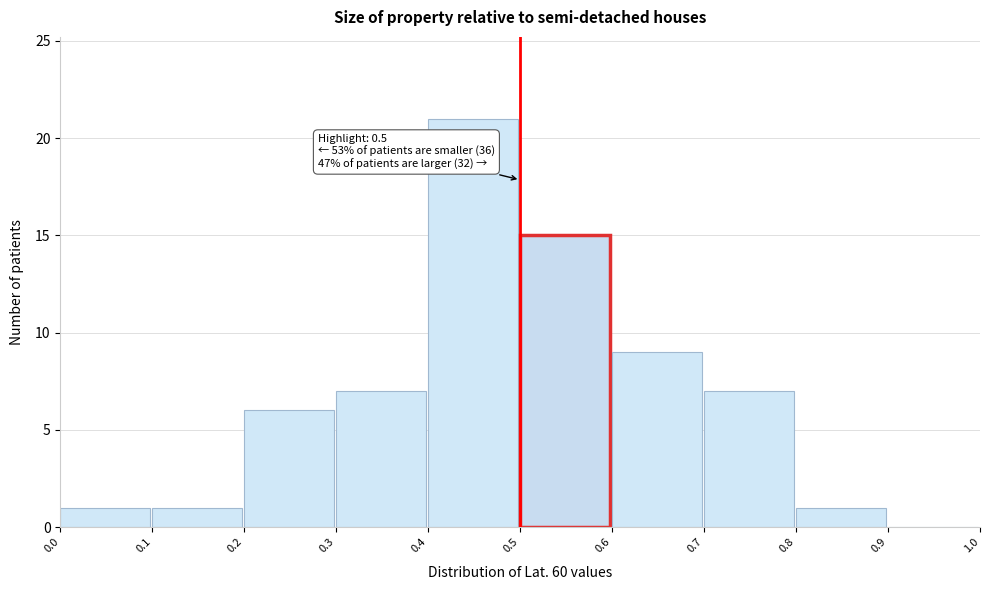

Which range on the x-axis has the tallest bar?

0.4 to 0.5